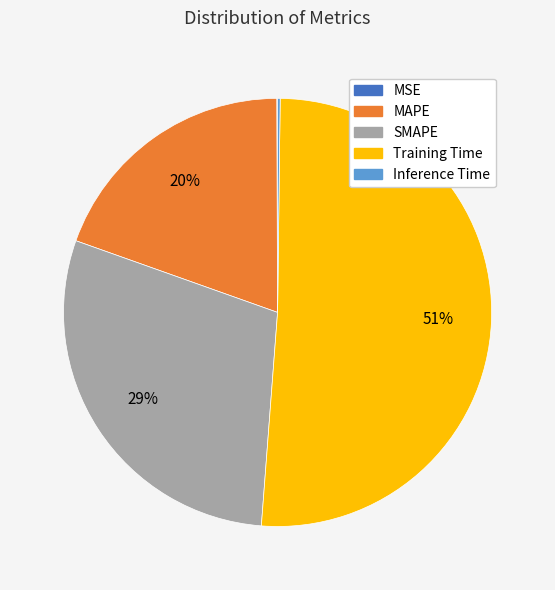

True or false: SMAPE accounts for 29% of the total.

True